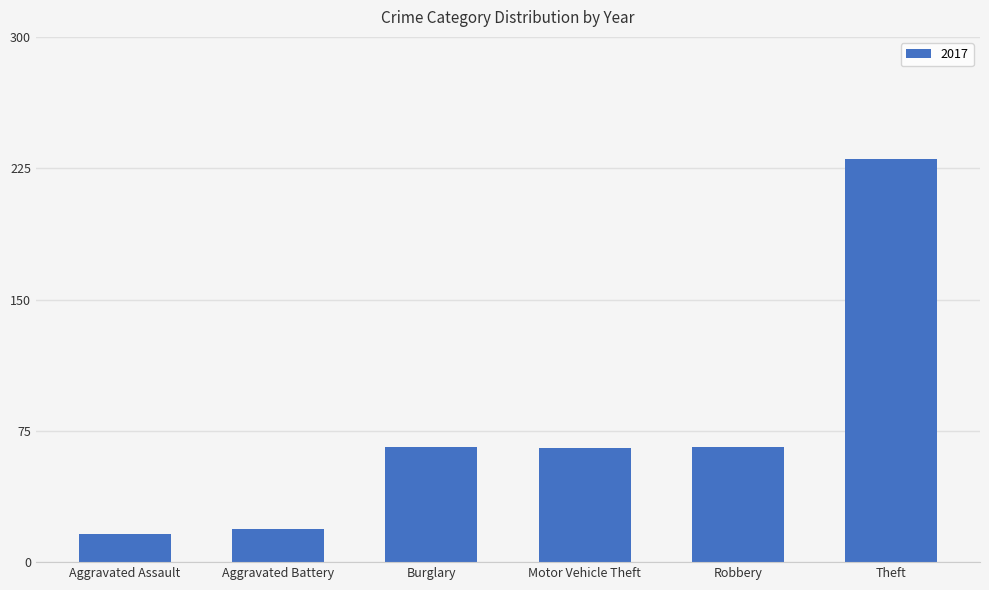

What is the change in value from Aggravated Battery to Motor Vehicle Theft?

+46